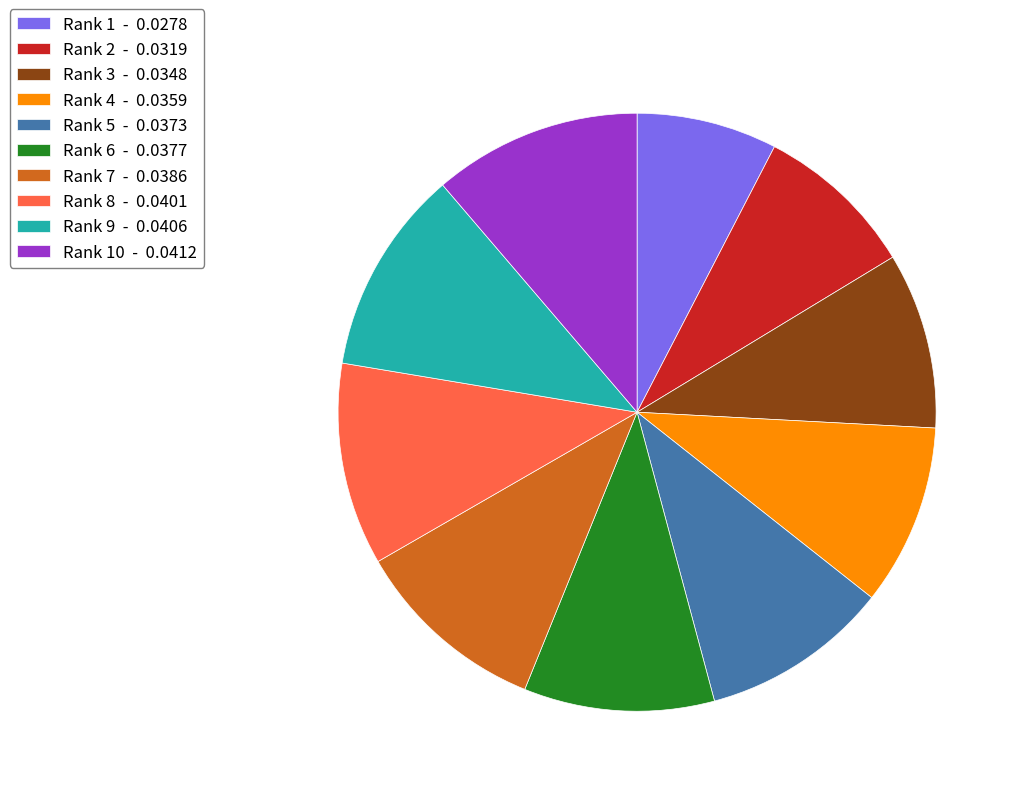

What is the smallest slice in the pie chart?

Rank 1 - 0.0278